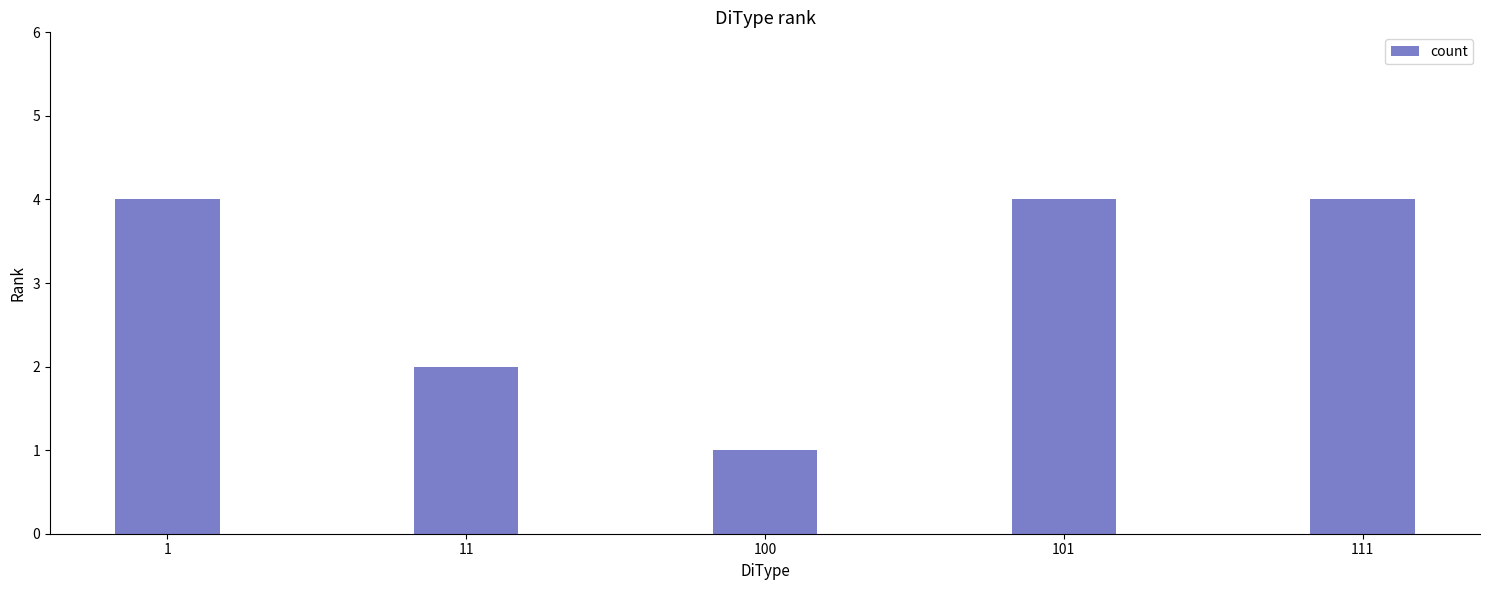

Reading right to left, what are all the values shown in this chart?

4	4	1	2	4